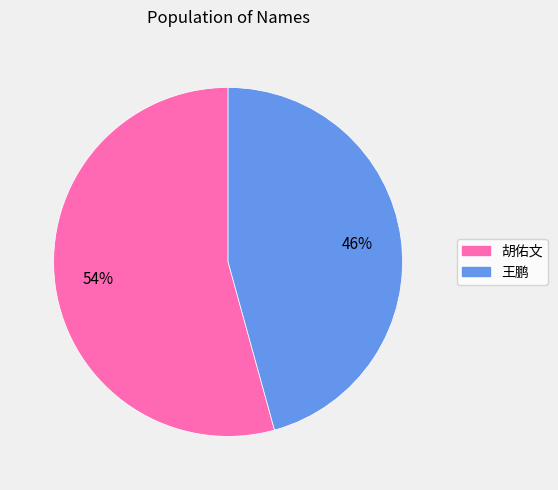

Between 王鹏 and 胡佑文, which is larger?

胡佑文